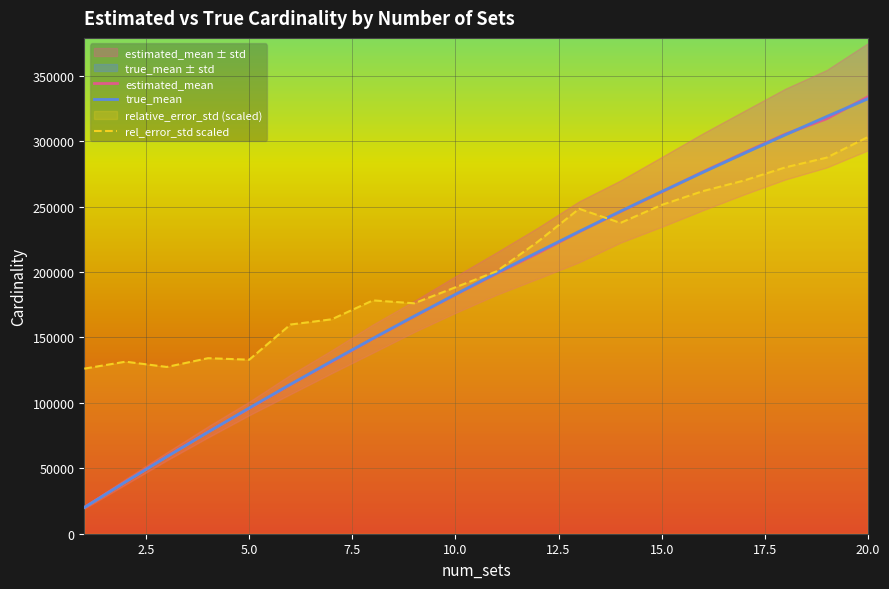

Is it true that true_mean equals 58806.6 at 3?

True